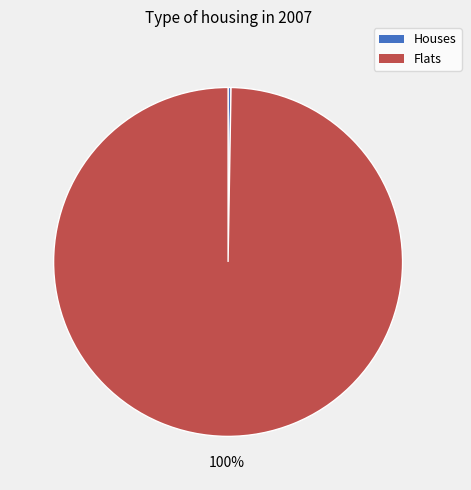

To the nearest percent, what is the average slice percentage?

50%